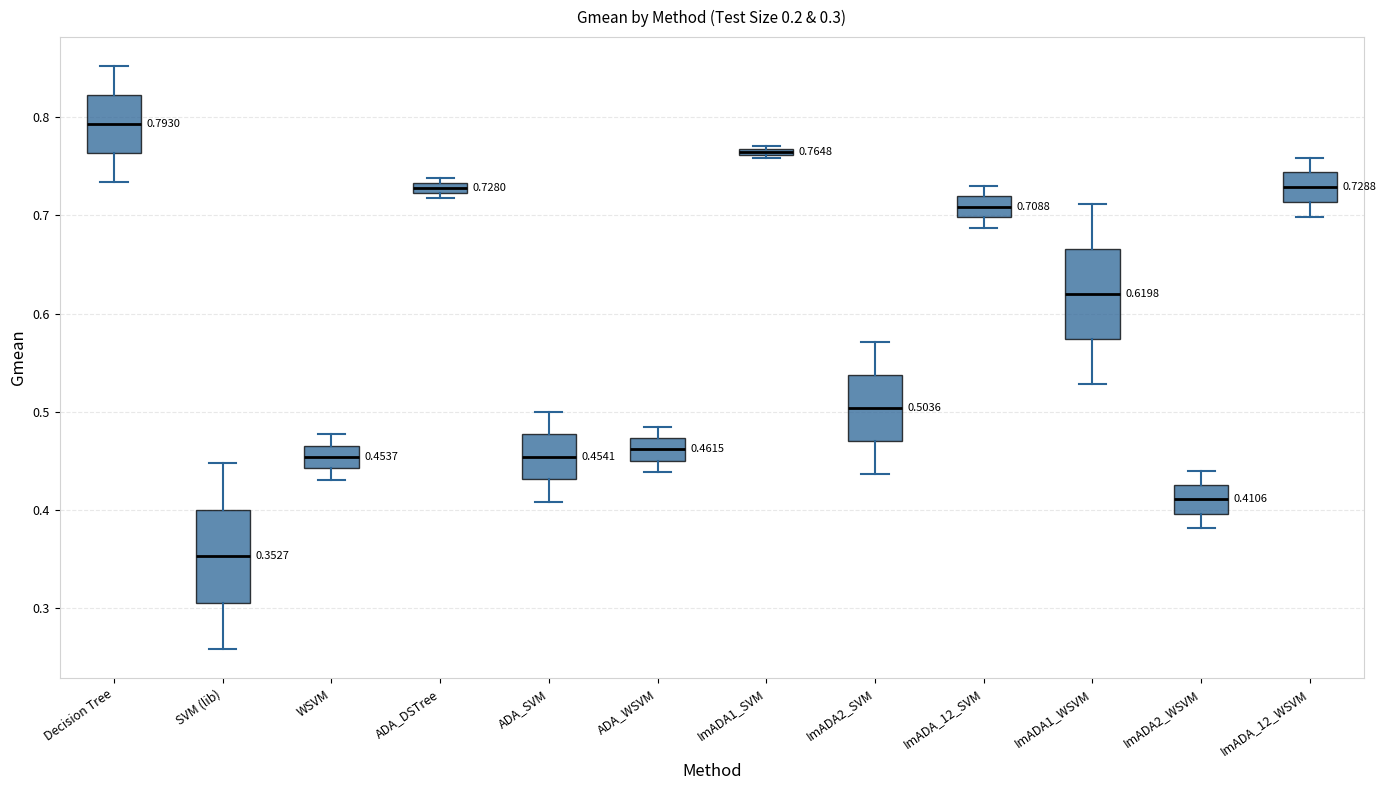

Which box has the highest median line?

Decision Tree